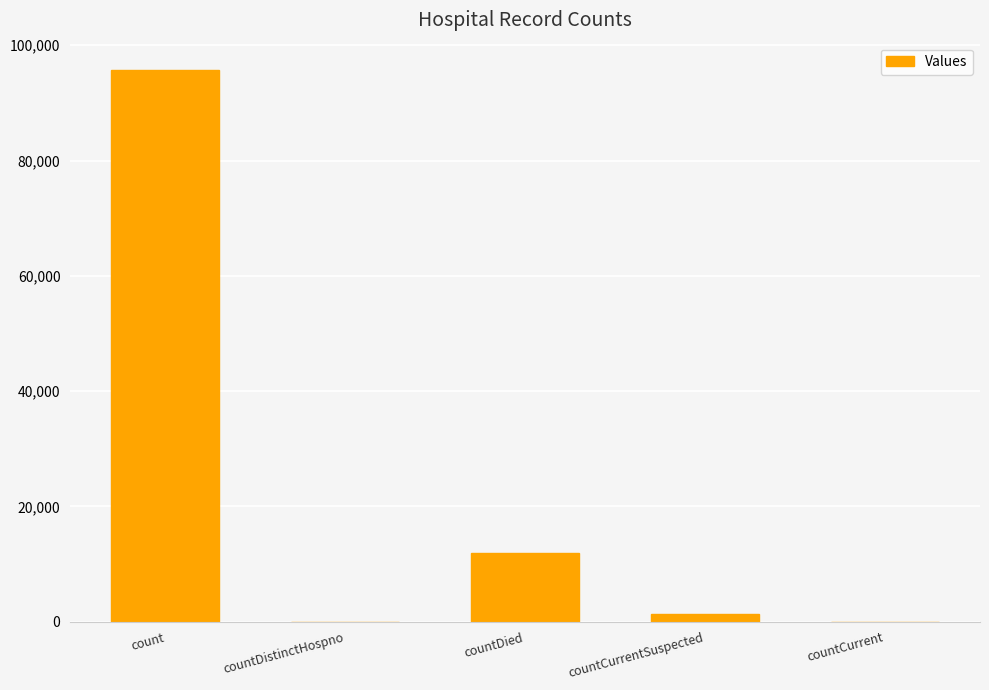

Reading left to right, list all the values displayed in this chart.

count=95672	countDistinctHospno=0	countDied=11881	countCurrentSuspected=1257	countCurrent=0